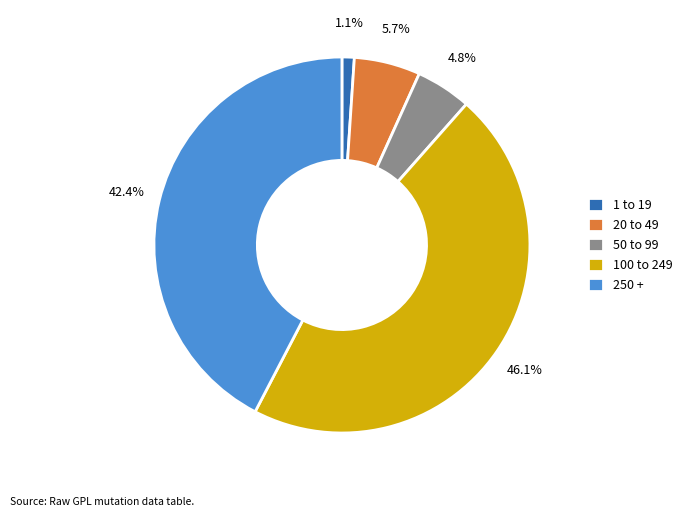

Do 1 to 19 and 50 to 99 together represent more than half of the pie?

No